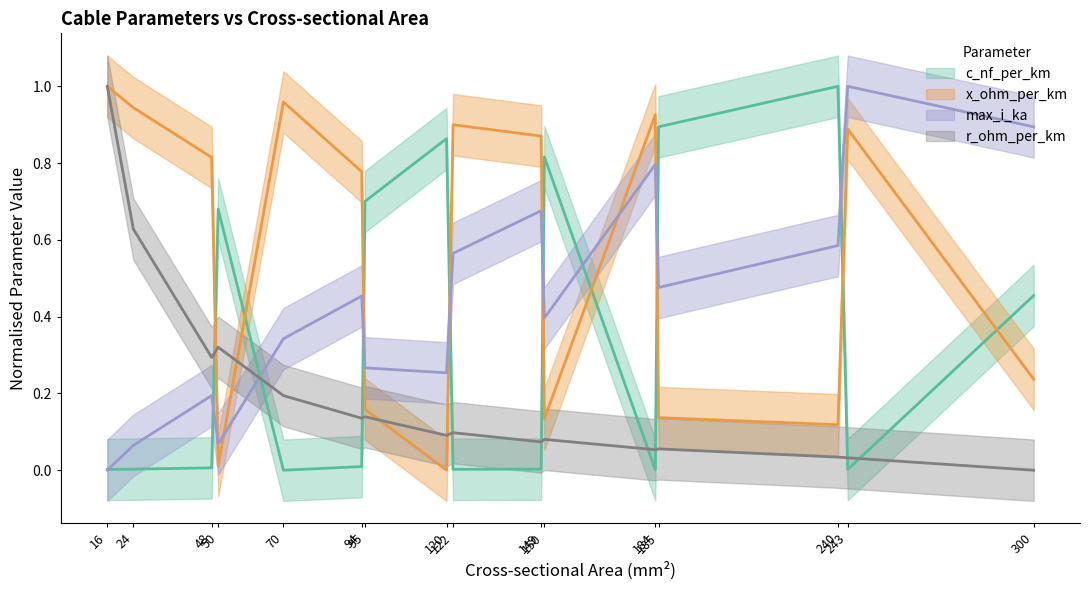

How many lines are shown in the chart?

4